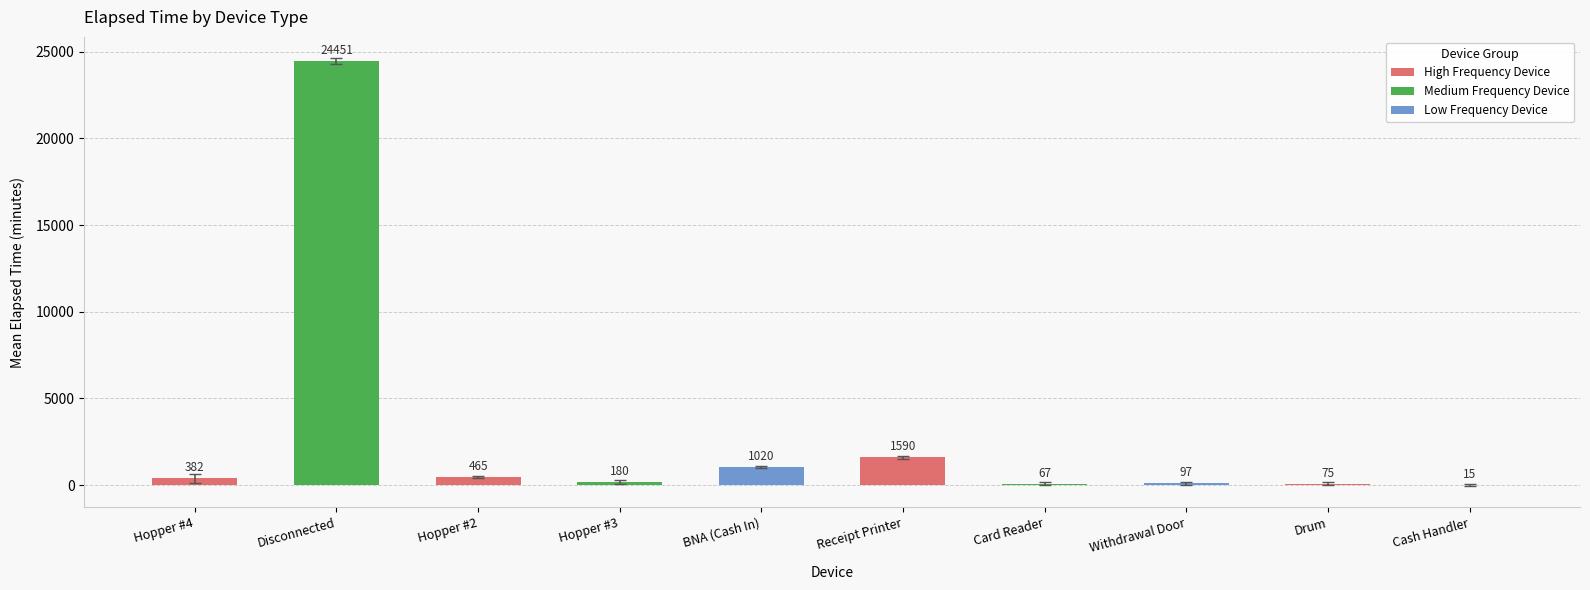

At which label does the data first exceed 382?

Hopper #4